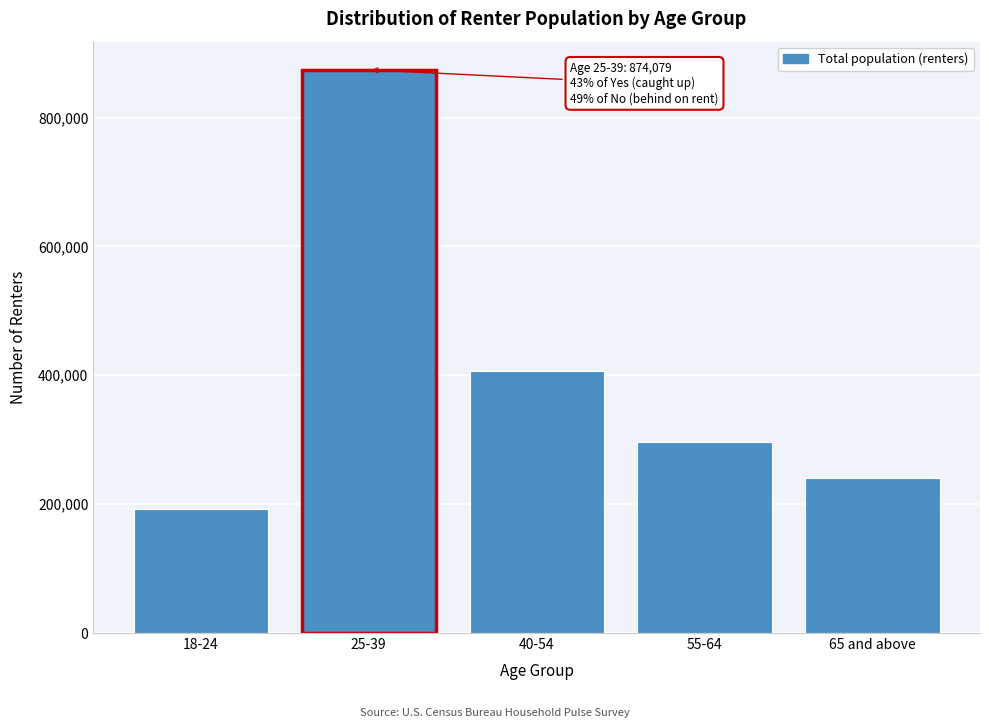

Reading left to right, list all the values displayed in this chart.

192305	874079	406278	297139	241226